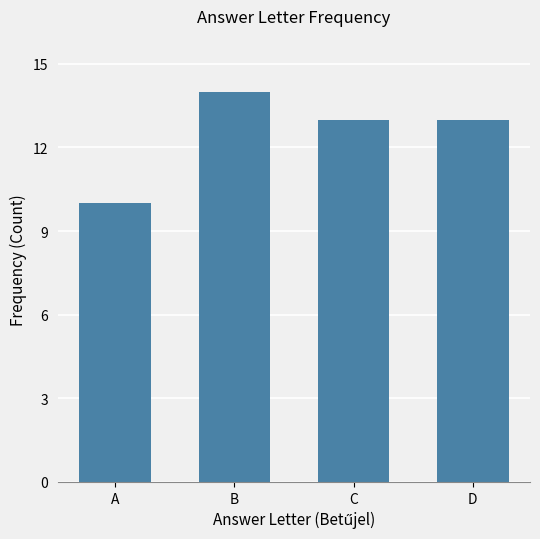

True or false: the data shows 5 at D.

False